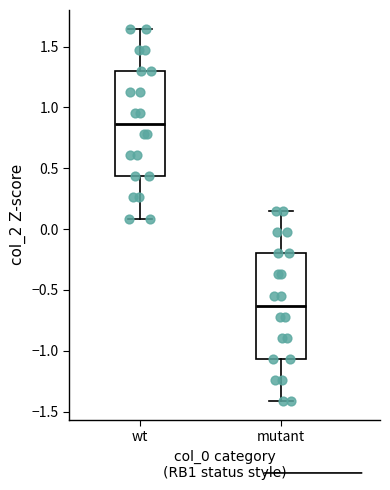

Which box has the lowest median line?

mutant